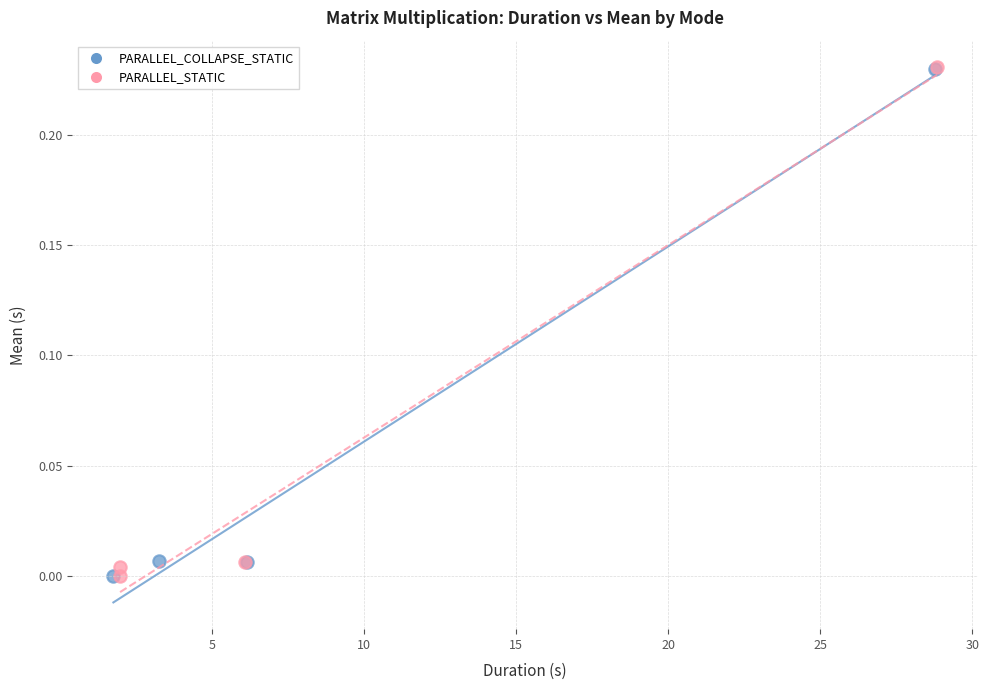

Which series has the largest Y range (max minus min)?

PARALLEL_STATIC